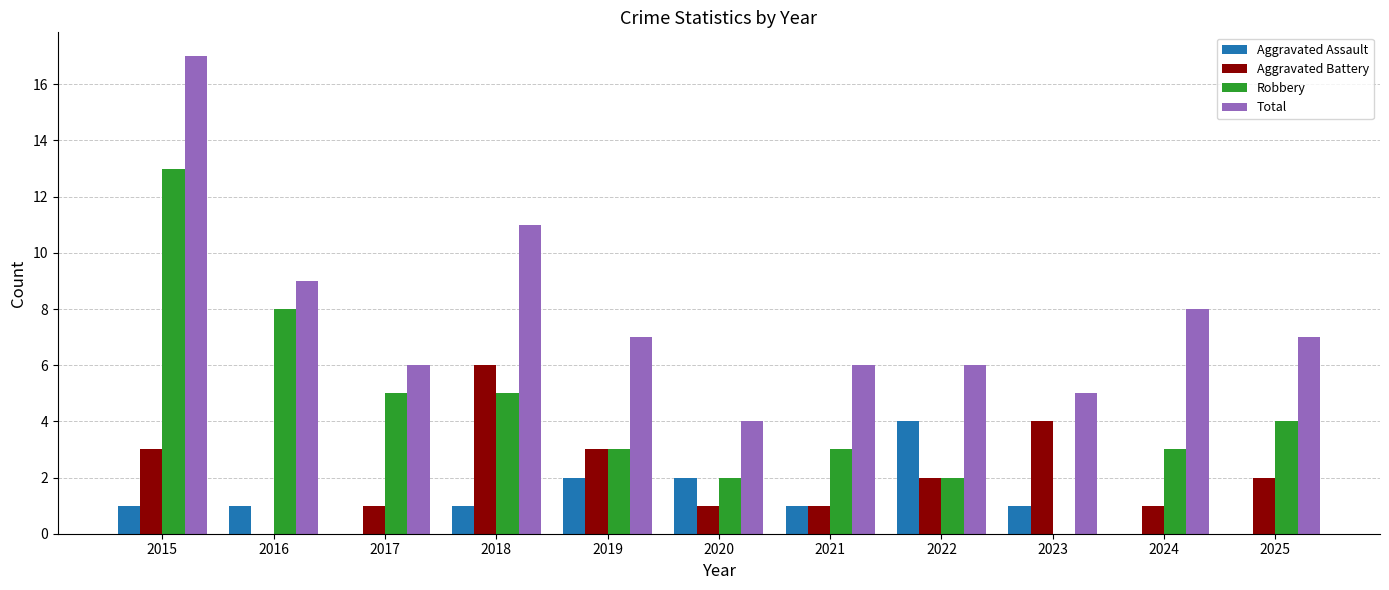

How many distinct data groups are displayed?

4